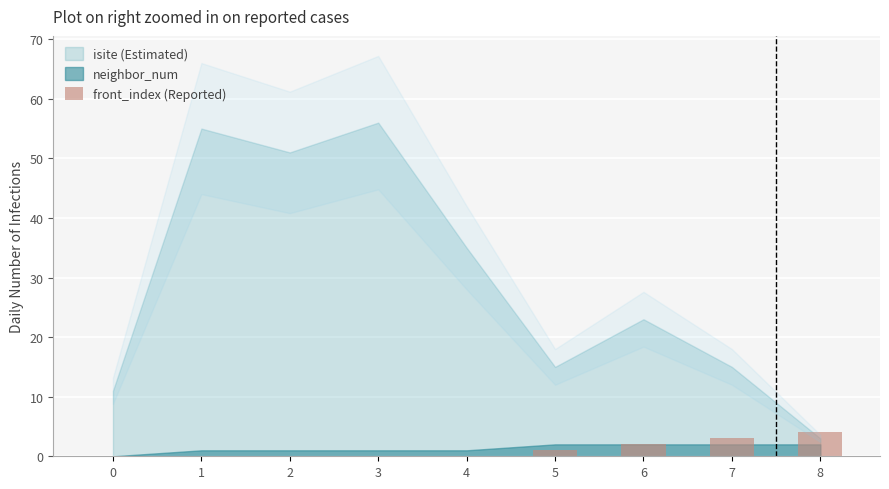

Are the bars grouped side by side (vs. stacked)?

No